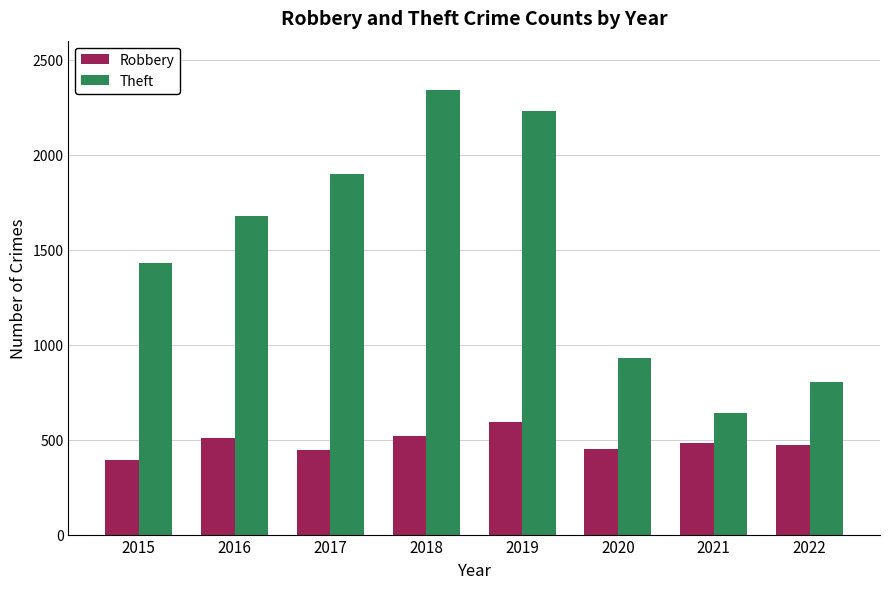

Is the value of Theft at 2021 greater than the value of Robbery at 2015?

Yes